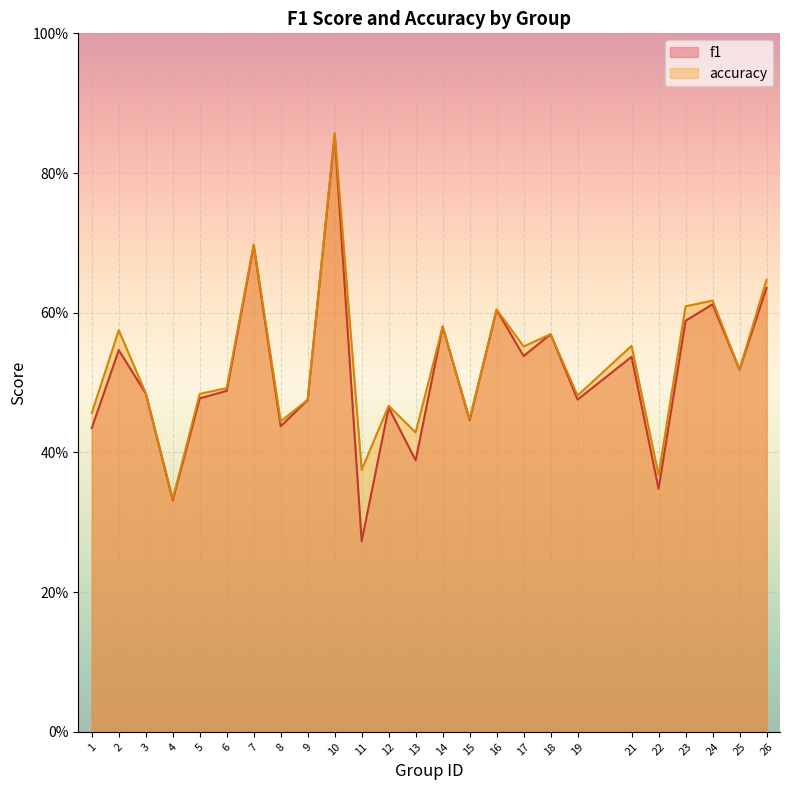

Is it true that f1 equals 0.7 at 25?

False